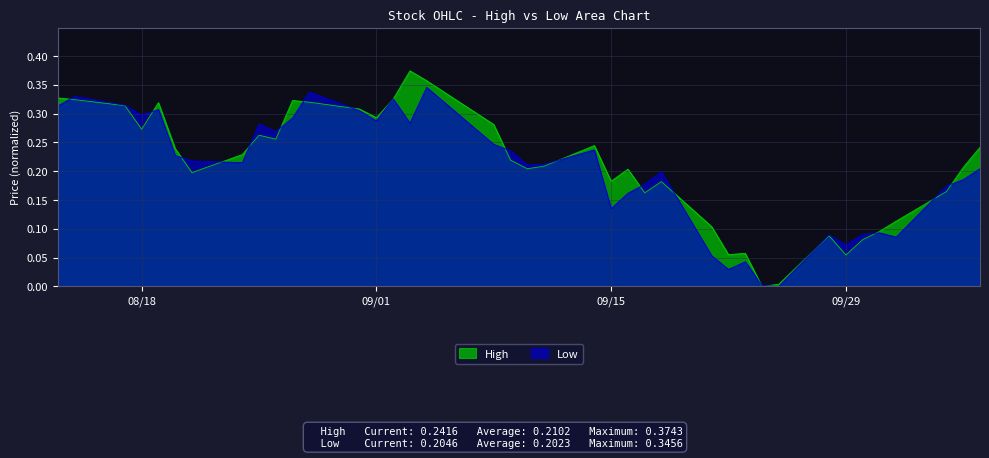

What are all the series names shown in the legend?

High, Low